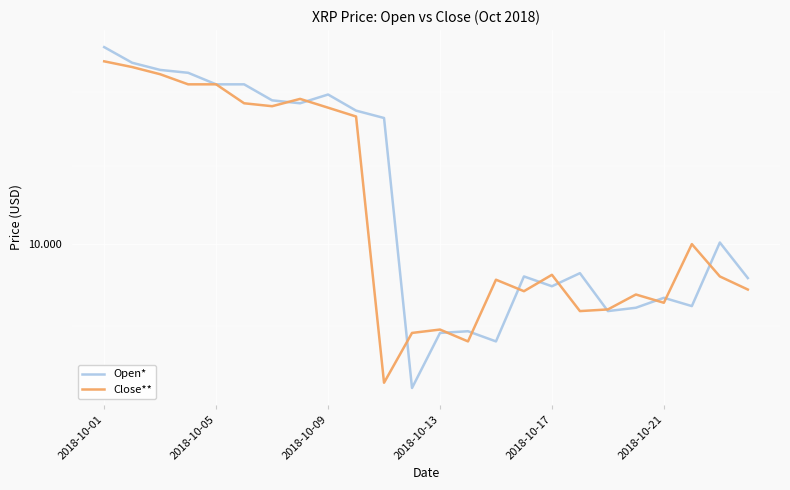

At which category is the sum across all series the highest?

2018-10-01